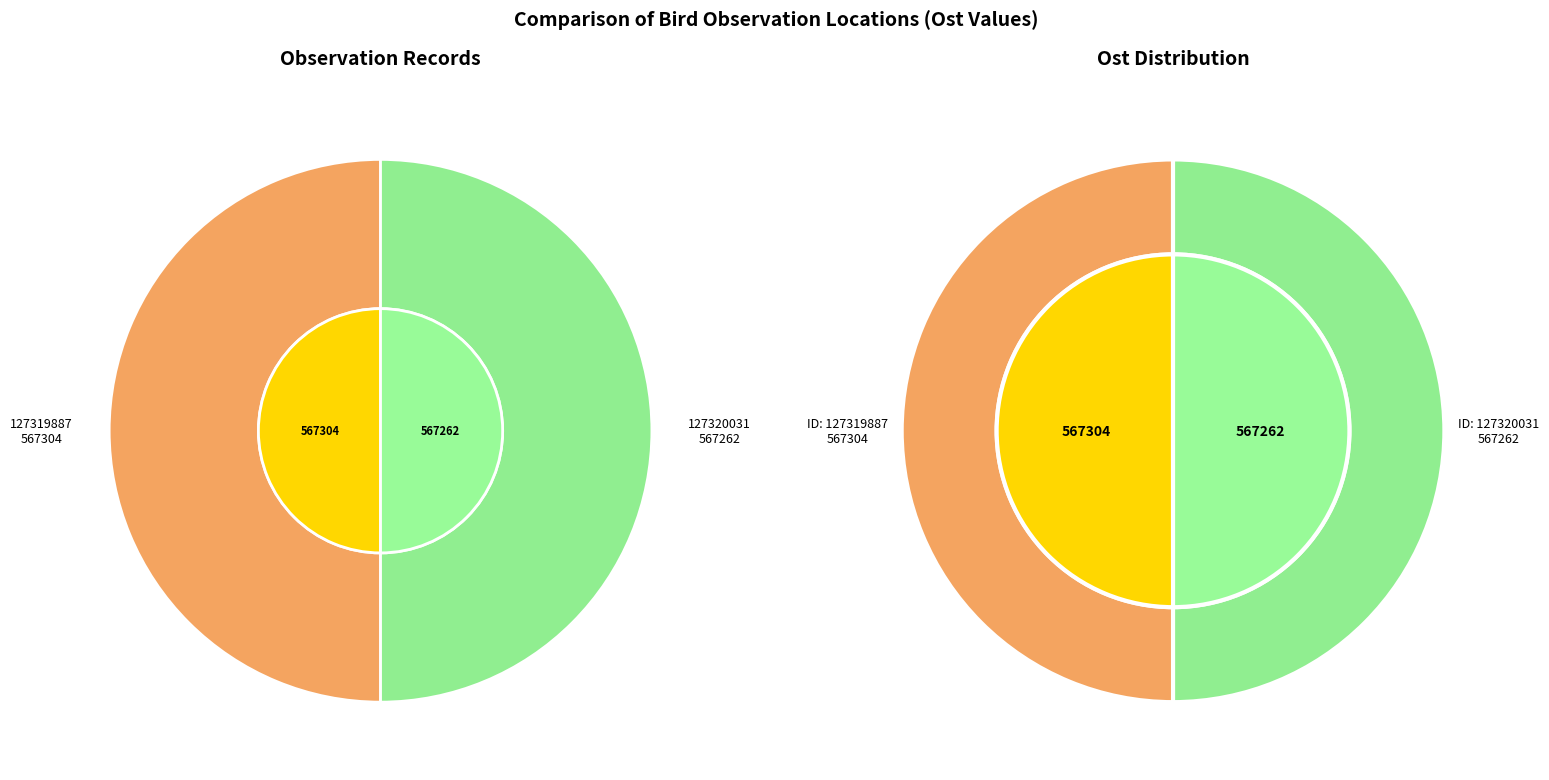

The 127320031 slice represents 35% of the pie. True or false?

False